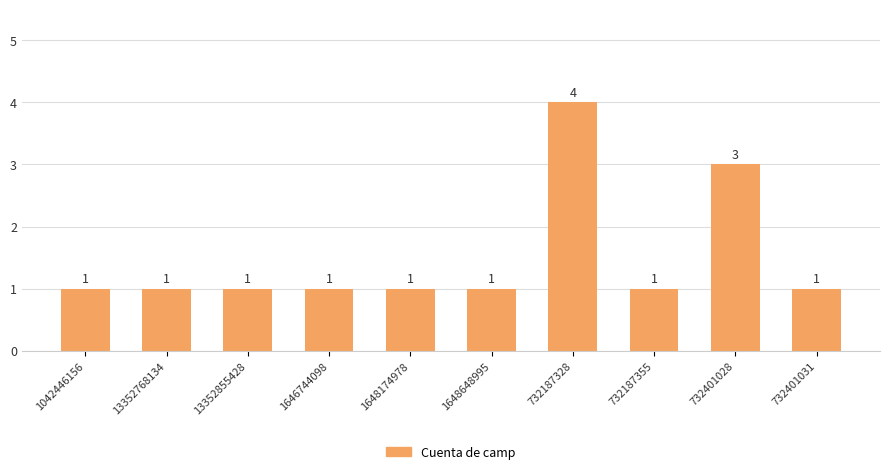

Reading left to right, list all the values displayed in this chart.

1042446156=1	13352768134=1	13352855428=1	1646744098=1	1648174978=1	1648648995=1	732187328=4	732187355=1	732401028=3	732401031=1